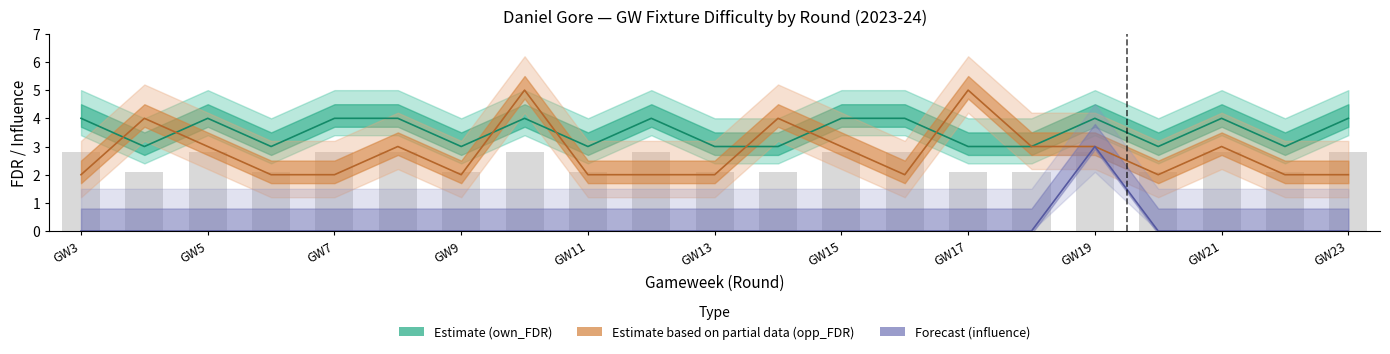

The value of opp_FDR at 22 is 1. True or false?

False